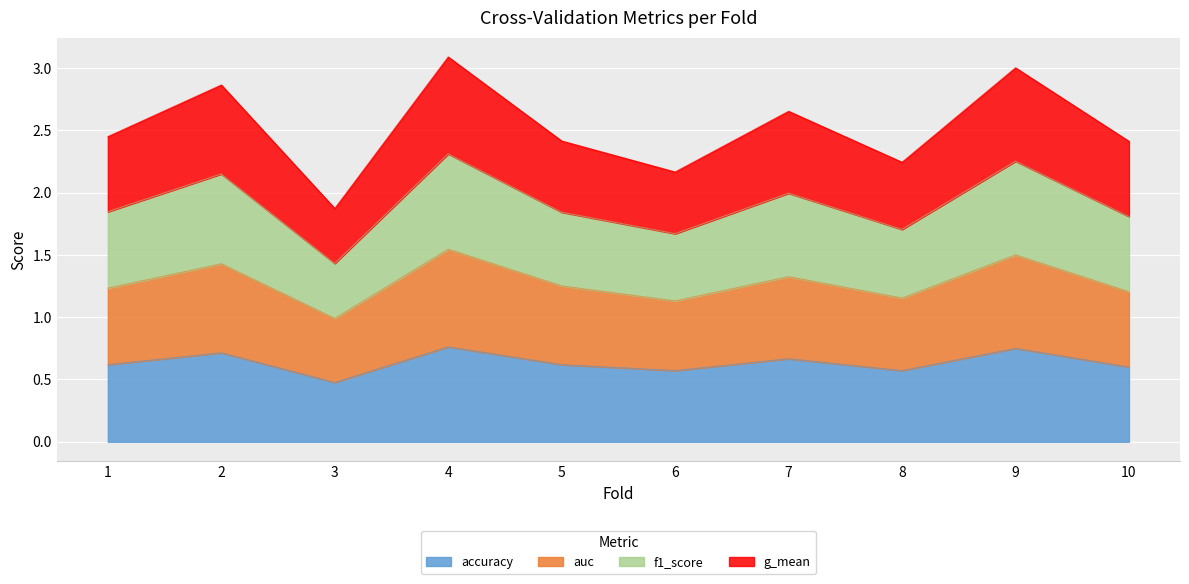

Is it true that accuracy equals 0.9 at 5?

False